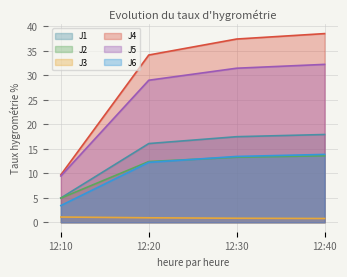

What is the value of the J5 point at the 3rd from the left?

31.4